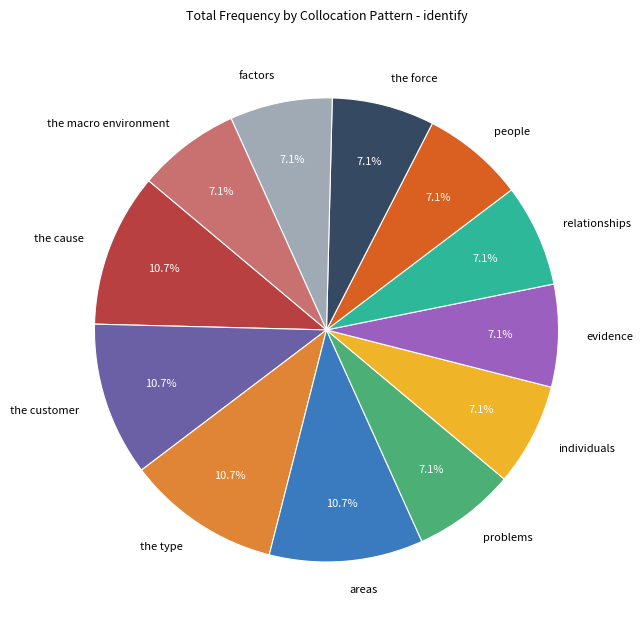

How many segments does this pie chart have?

12